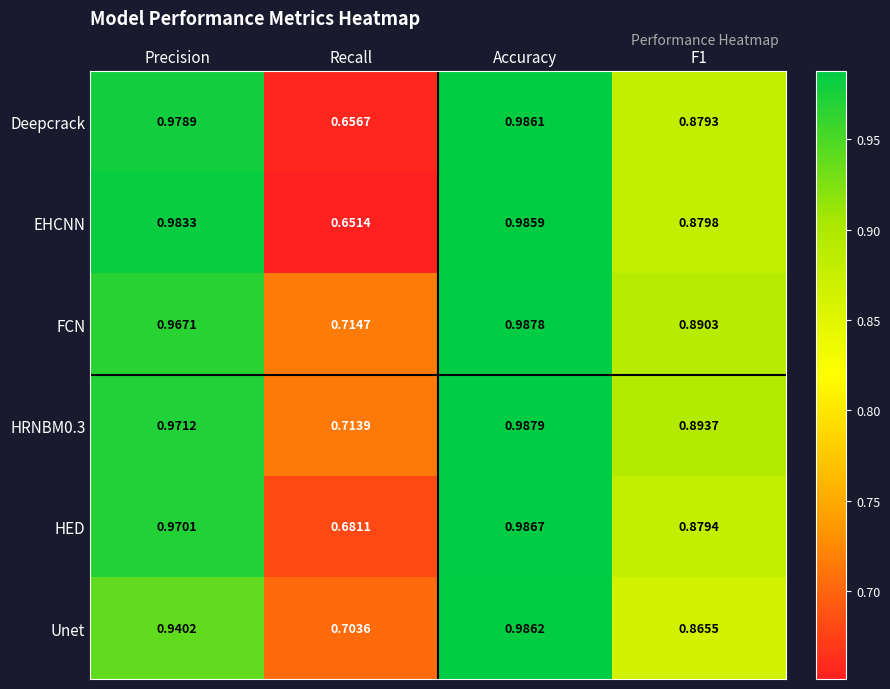

At which label does HED reach its peak?

Accuracy